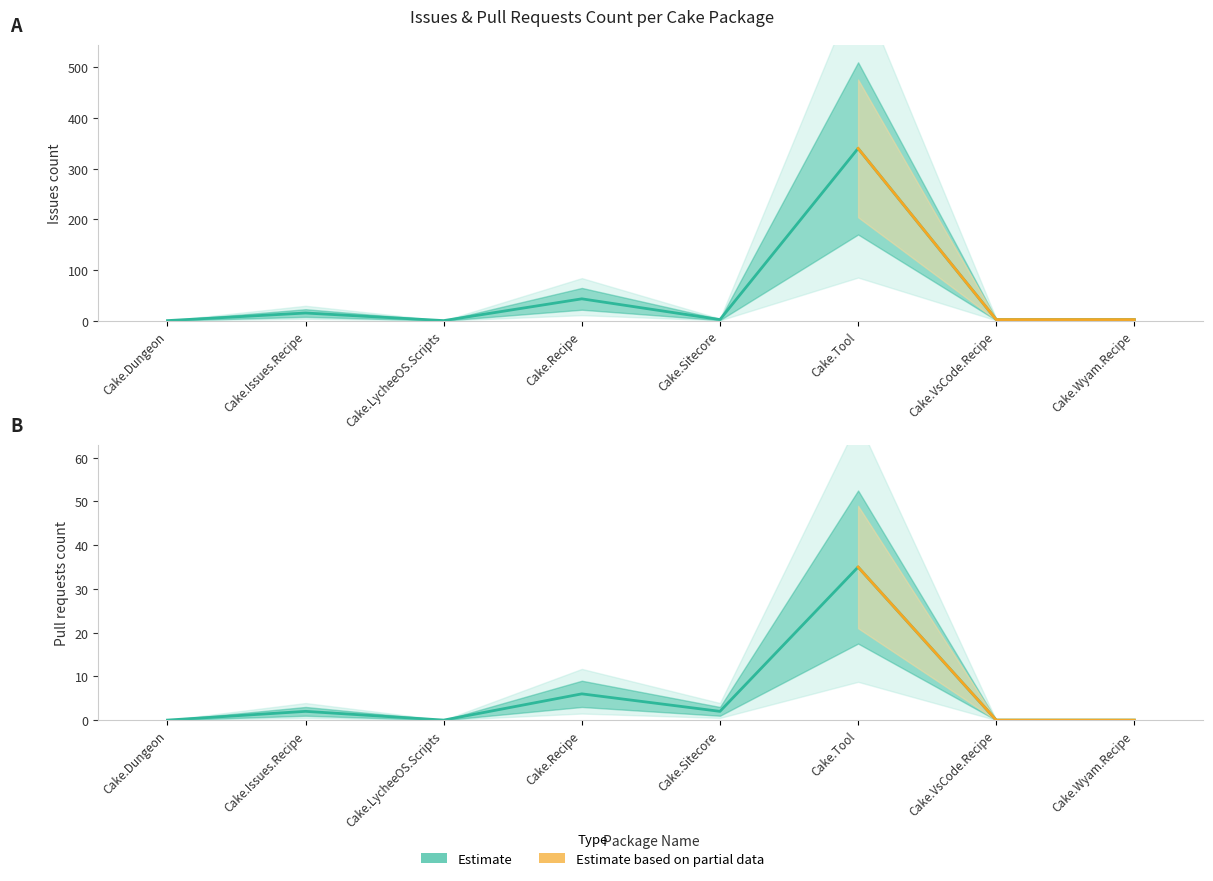

Rank the categories by Pull requests count value from highest to lowest.

Cake.Tool, Cake.Recipe, Cake.Issues.Recipe, Cake.Sitecore, Cake.Dungeon, Cake.LycheeOS.Scripts, Cake.VsCode.Recipe, Cake.Wyam.Recipe